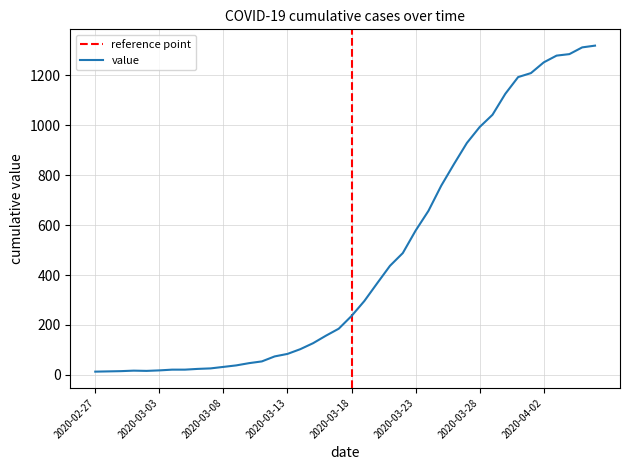

List the labels in order of value, largest first.

2020-04-06, 2020-04-05, 2020-04-04, 2020-04-03, 2020-04-02, 2020-04-01, 2020-03-31, 2020-03-30, 2020-03-29, 2020-03-28, 2020-03-27, 2020-03-26, 2020-03-25, 2020-03-24, 2020-03-23, 2020-03-22, 2020-03-21, 2020-03-20, 2020-03-19, 2020-03-18, 2020-03-17, 2020-03-16, 2020-03-15, 2020-03-14, 2020-03-13, 2020-03-12, 2020-03-11, 2020-03-10, 2020-03-09, 2020-03-08, 2020-03-07, 2020-03-06, 2020-03-04, 2020-03-05, 2020-03-03, 2020-03-01, 2020-03-02, 2020-02-29, 2020-02-28, 2020-02-27